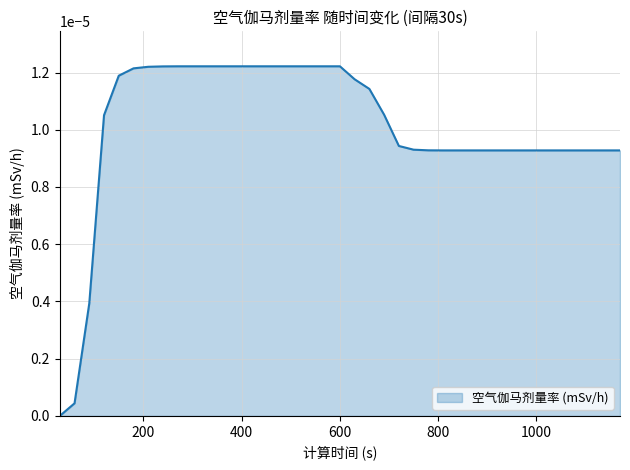

Is this an area chart (filled region under the line)?

Yes